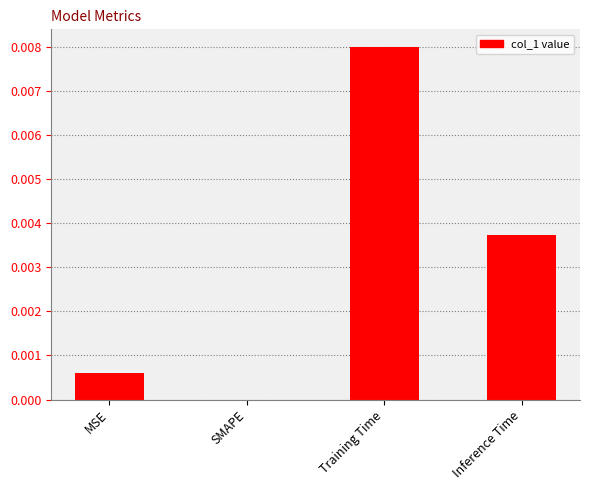

The value at Inference Time is 0.0. True or false?

True